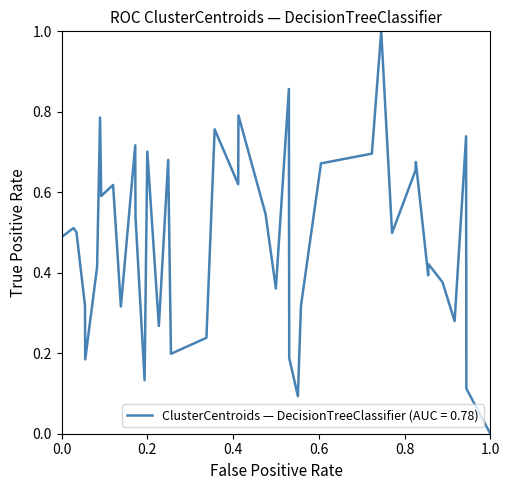

What is the greatest value displayed?

1.0